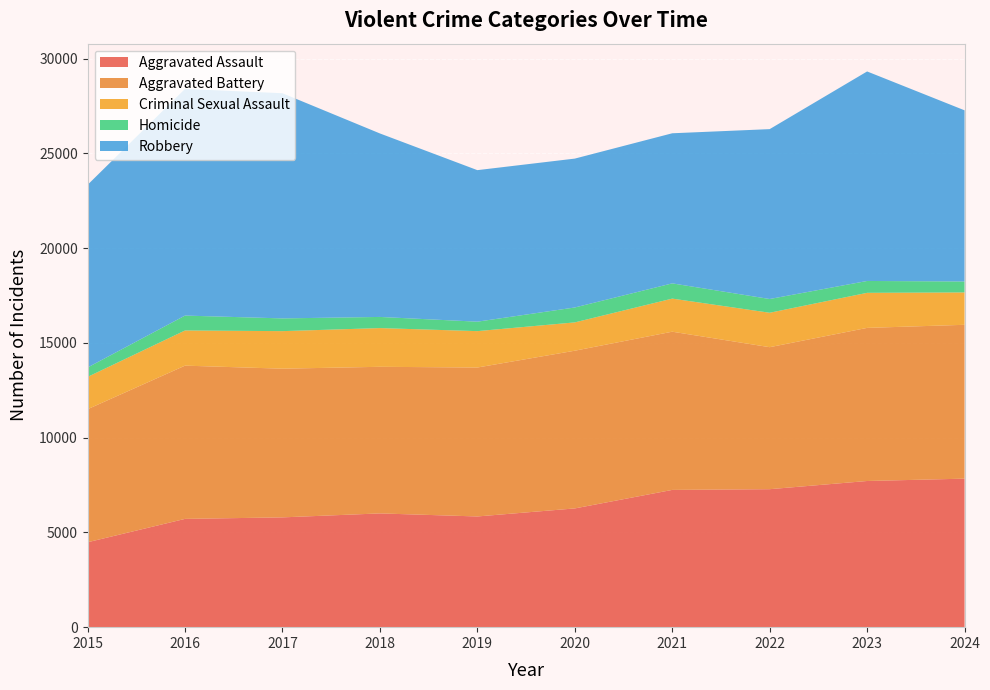

Reading left to right, extract all data points from this chart.

Aggravated Assault: 4480	5713	5793	6002	5841	6265	7242	7280	7712	7836
Aggravated Battery: 7019	8085	7845	7735	7858	8321	8347	7492	8078	8117
Criminal Sexual Assault: 1705	1856	1981	2043	1920	1494	1746	1817	1850	1708
Homicide: 496	786	672	588	499	787	804	725	626	578
Robbery: 9638	11960	11880	9681	7995	7855	7919	8963	11054	9030